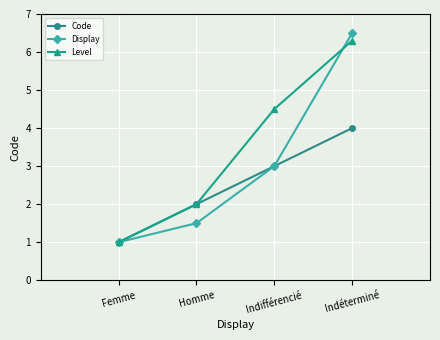

Which series has the largest total across all categories?

Level